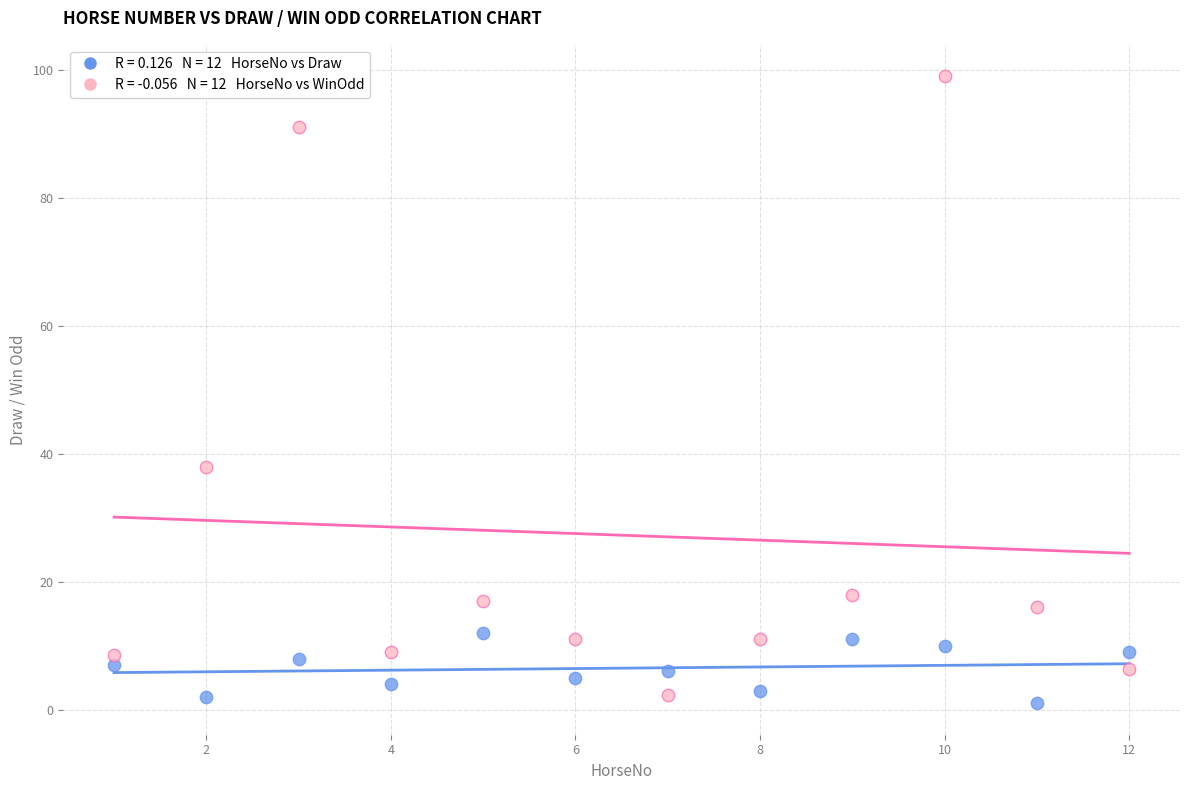

Across all data points, what is the range of Y values (max minus min)?

98.0